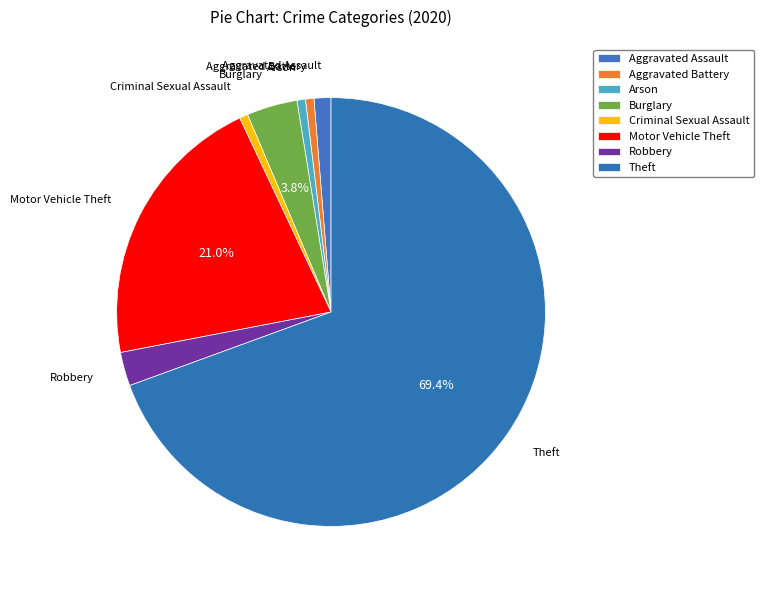

Approximately how many times larger is the value at Robbery compared to Criminal Sexual Assault?

4.0